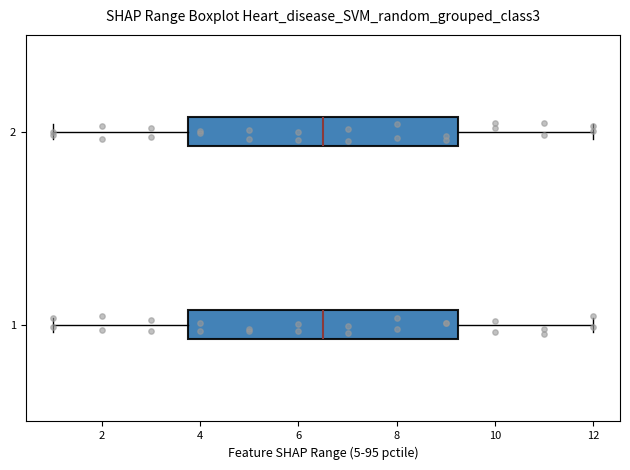

Where does the right whisker of the box at y = 1 end on the x-axis? The values are not printed on the chart, so give them approximately, as read against the axis.

12.0